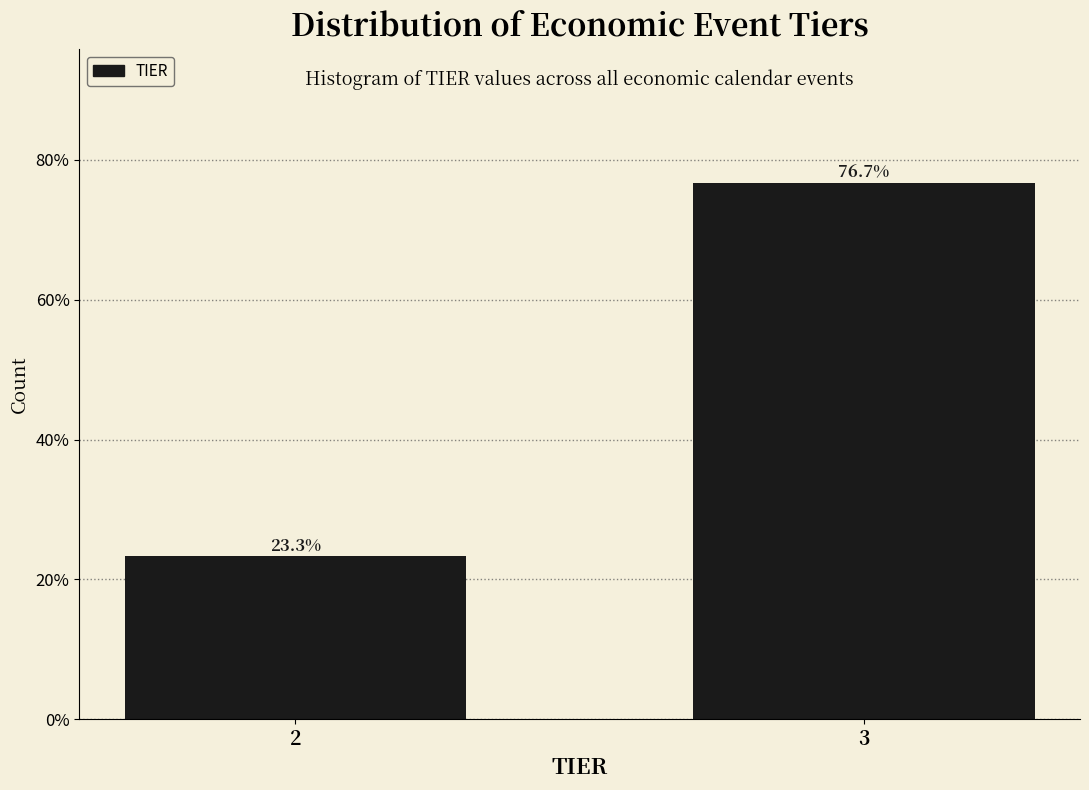

Reading right to left, extract all data points from this chart.

76.7	23.3